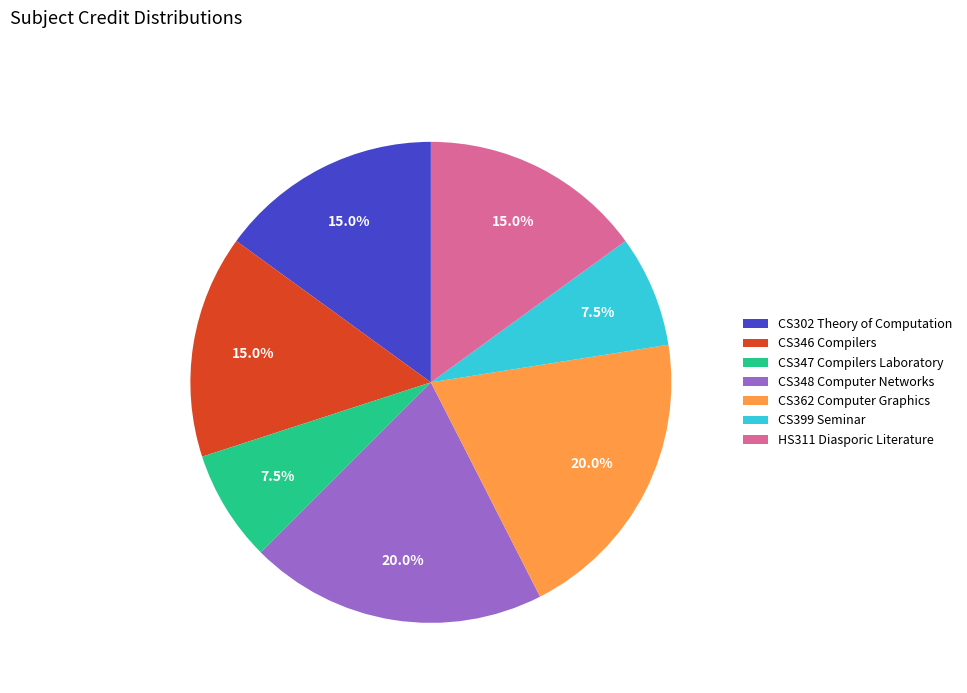

Between CS347 Compilers Laboratory and CS346 Compilers, which is larger?

CS346 Compilers